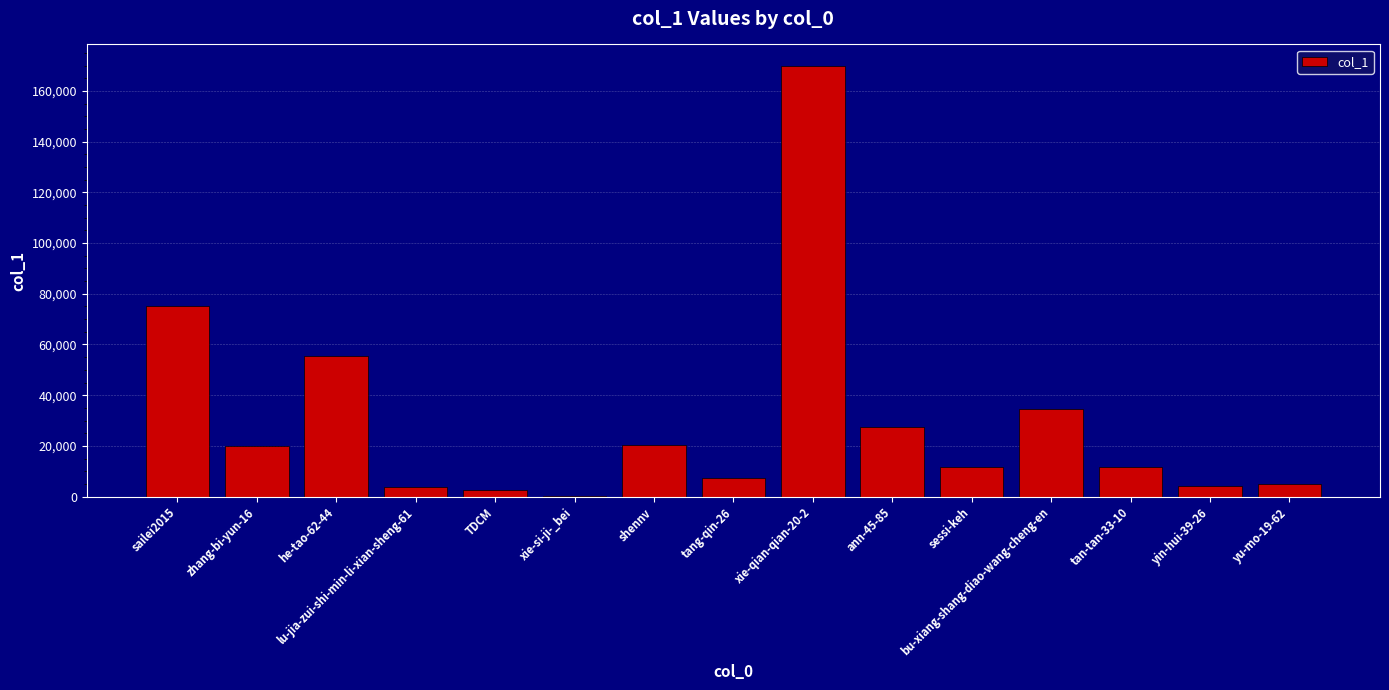

Which category has the highest value across all series?

xie-qian-qian-20-2